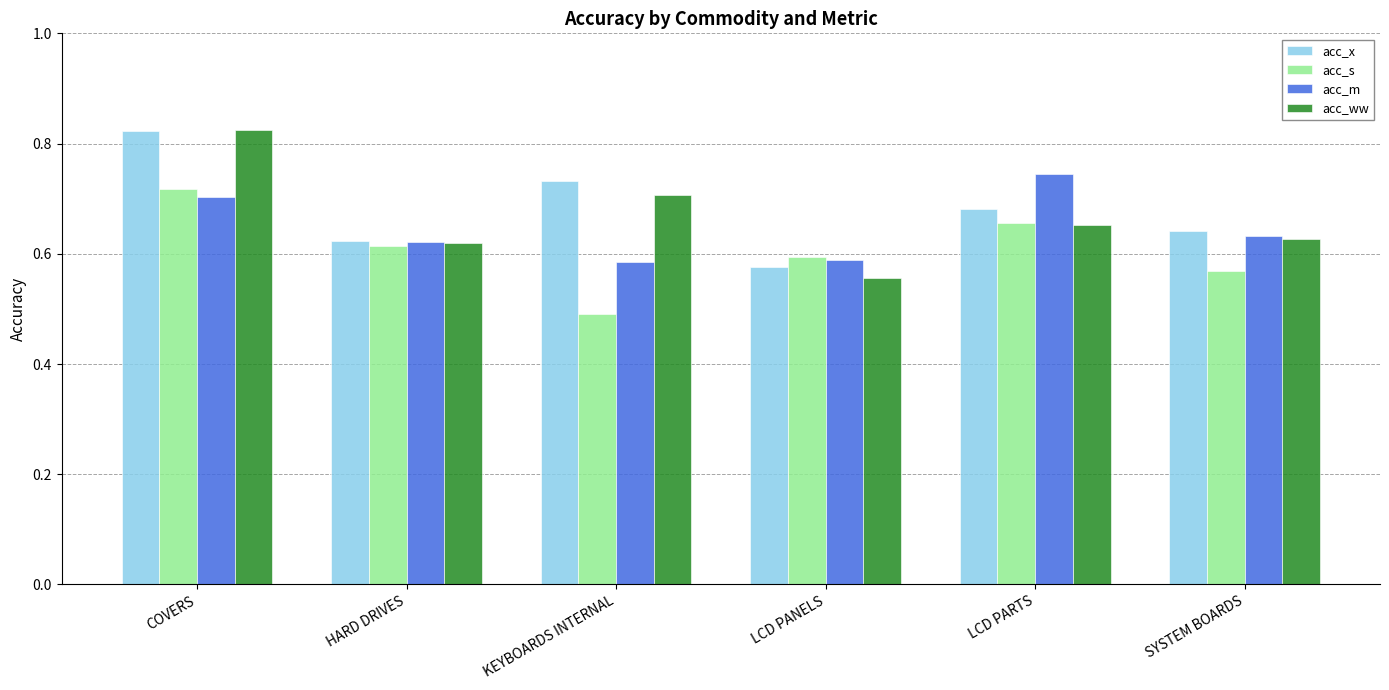

At which label is acc_s closest to 0?

KEYBOARDS INTERNAL